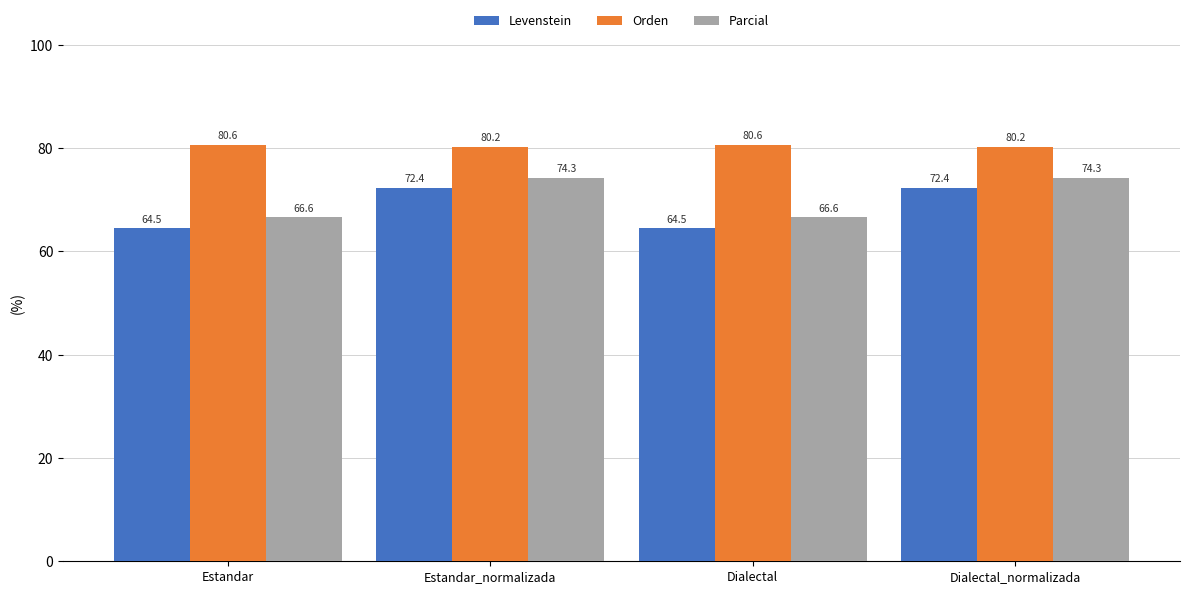

What is the label of the 1st bar from the right?

Dialectal_normalizada